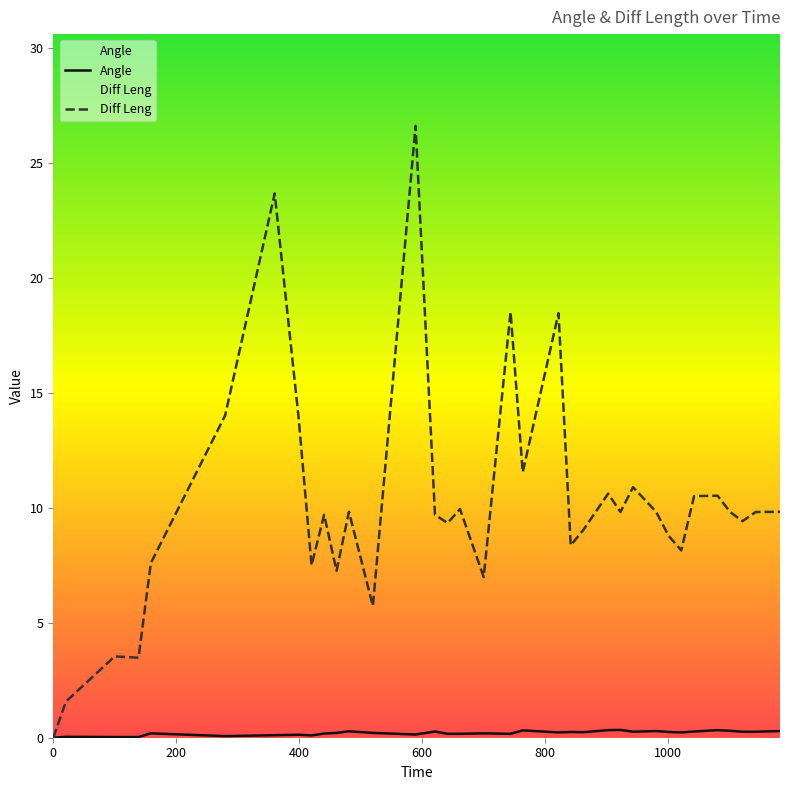

Is the value of Diff Leng at 1000.93 greater than the value of Angle at 1121.22?

Yes